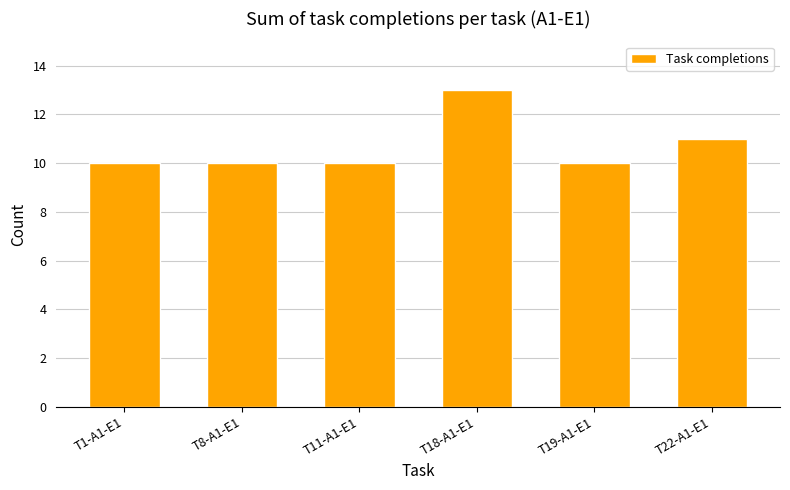

Where is the data nearest to the value 11?

T22-A1-E1